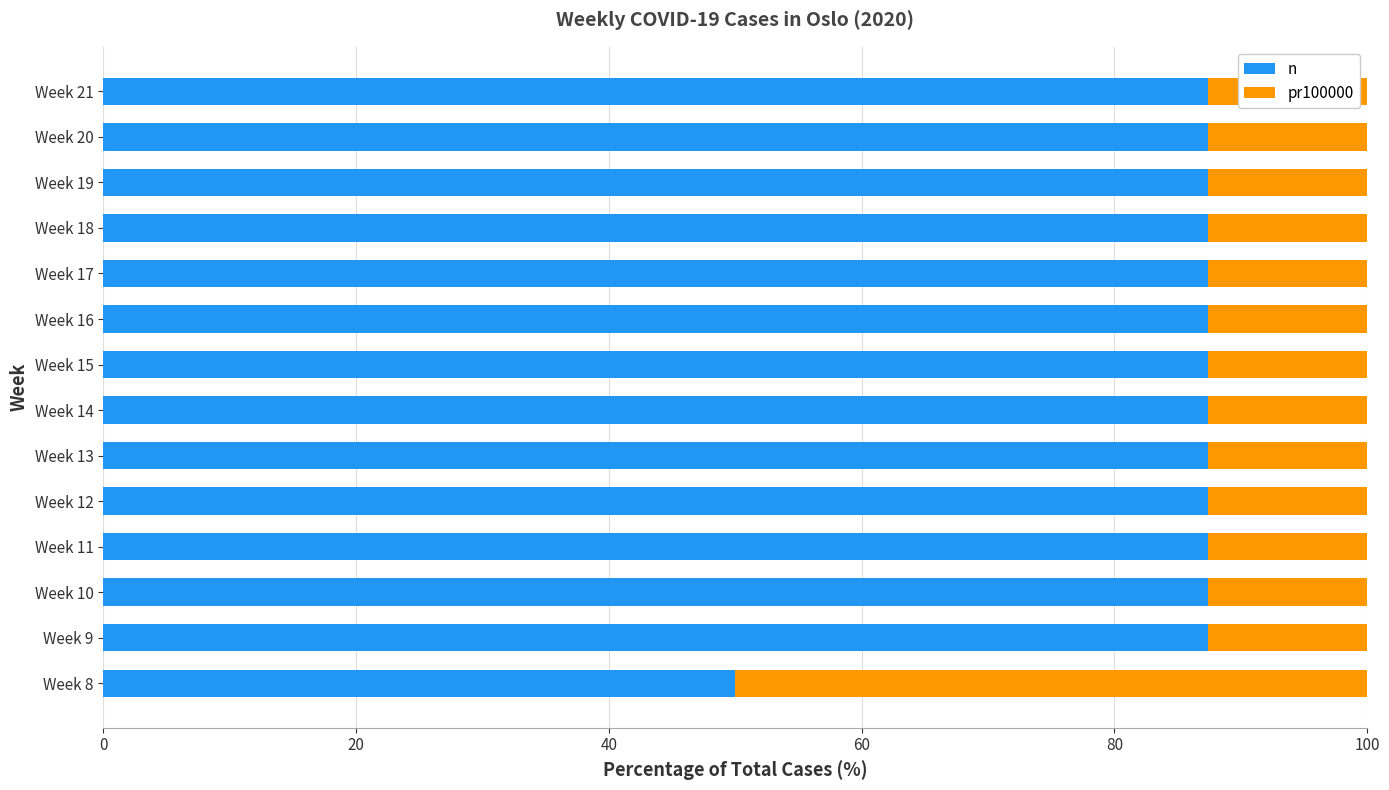

What is the total value across all series at Week 17?

100.0